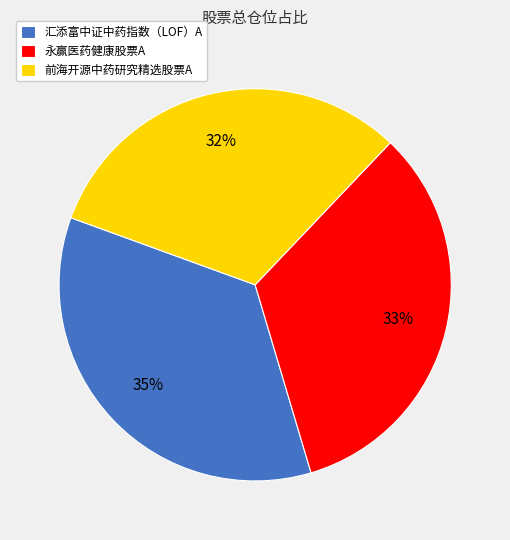

Which category has the biggest portion of the pie?

汇添富中证中药指数（LOF）A